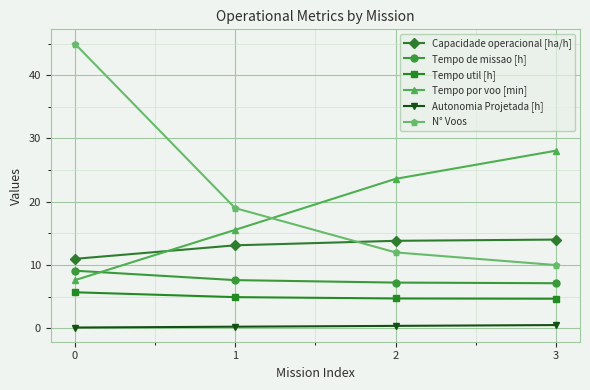

What is the difference between the highest and lowest values at 1?

18.7